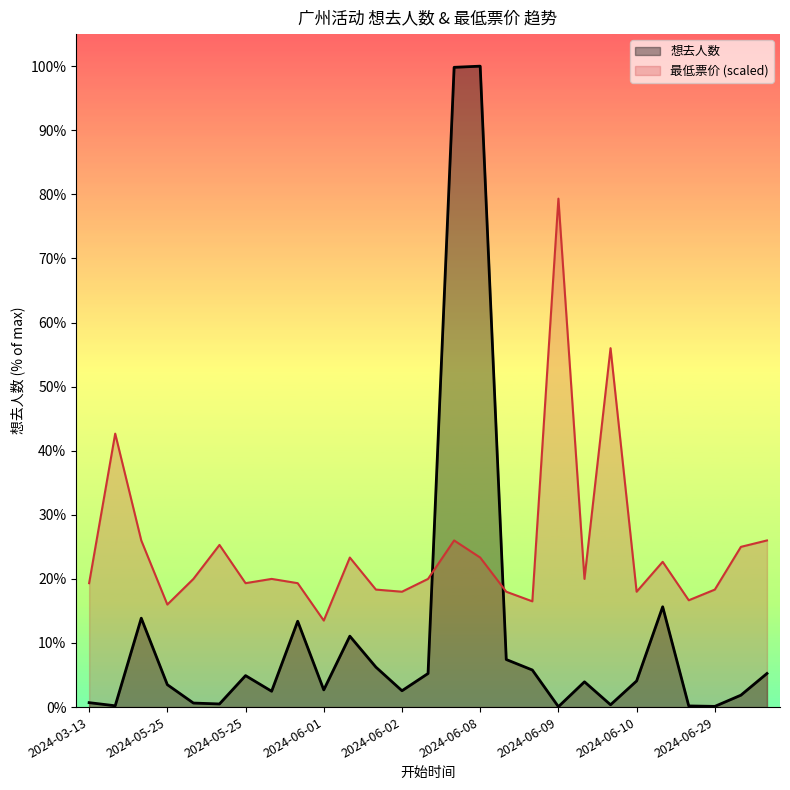

At which category does the chart reach its minimum across all series?

2024-06-09